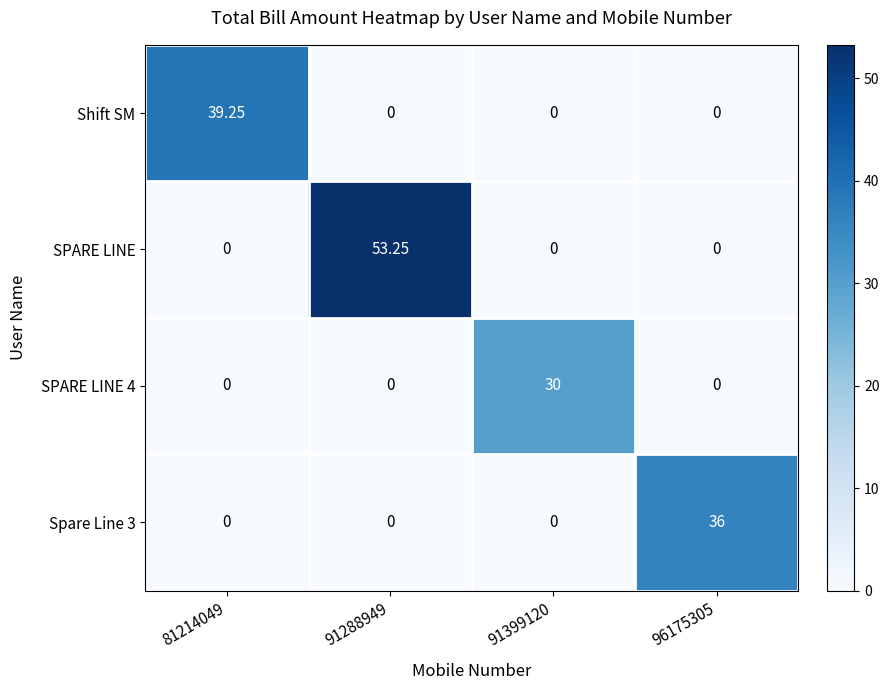

How many data points does each series have?

4